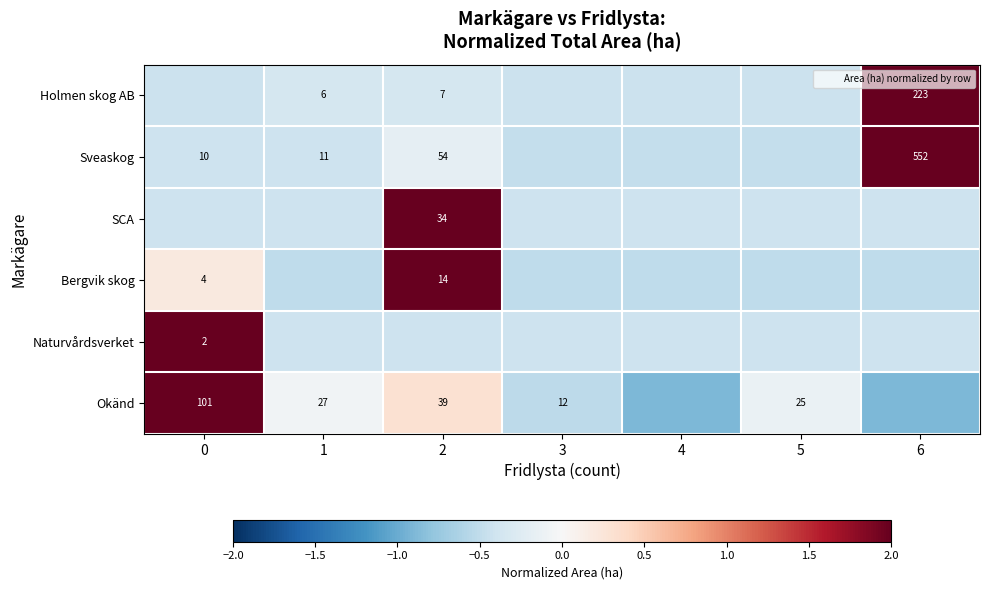

Which series has the largest total across all categories?

Sveaskog